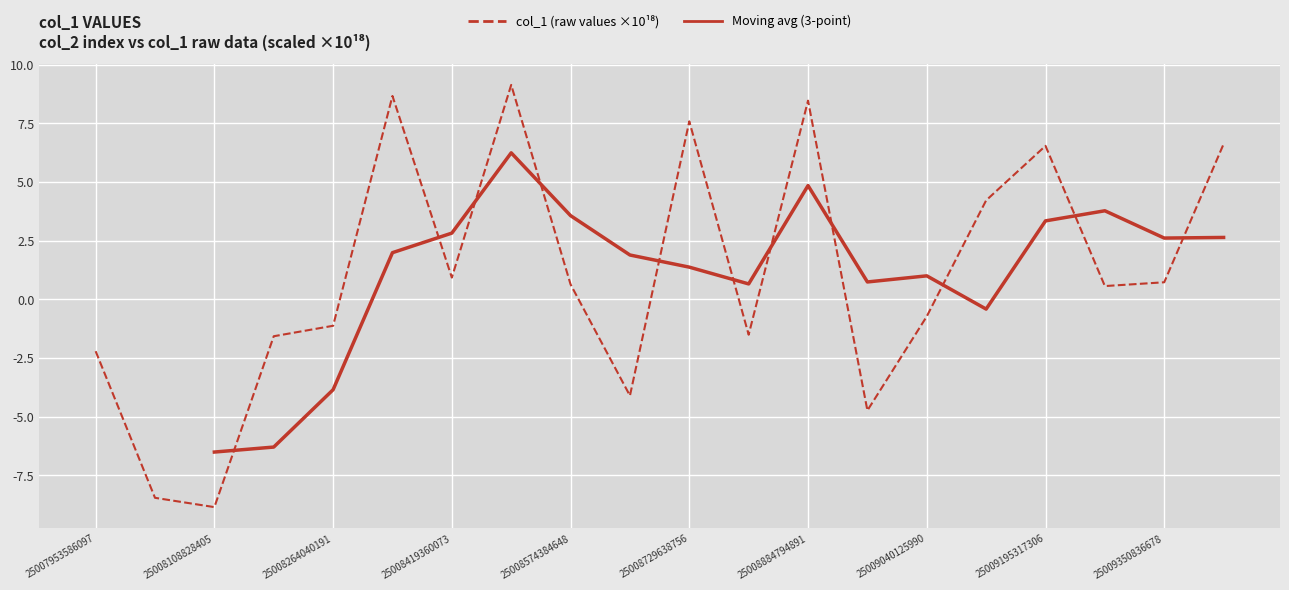

The chart shows a value of 14.0 at 25008884794891. True or false?

False